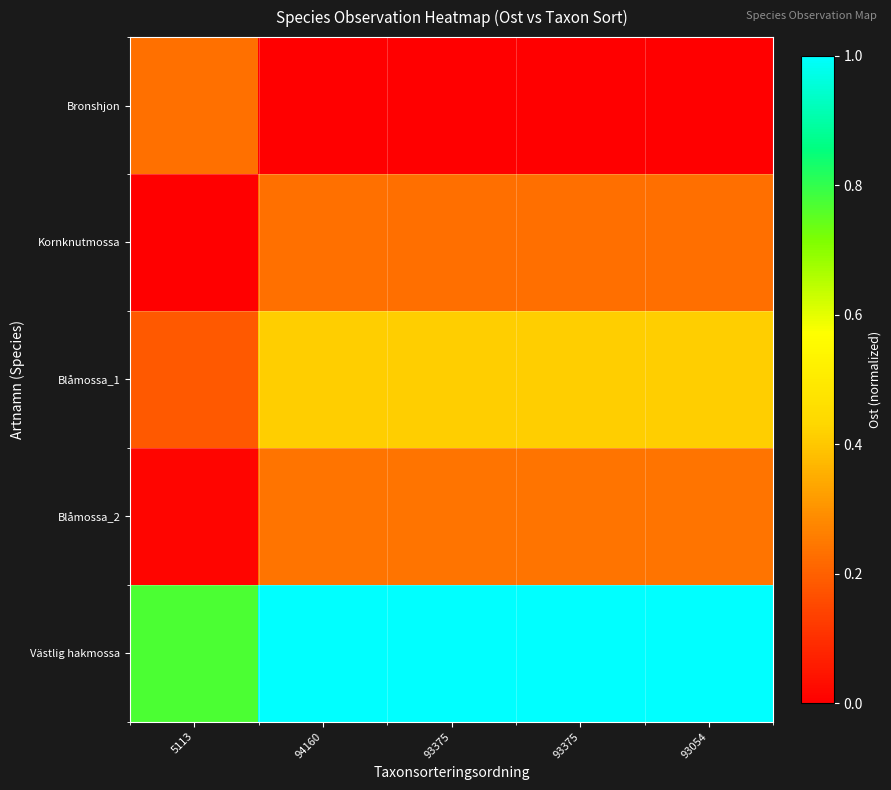

What is the total value across all series at 93375?

1.9